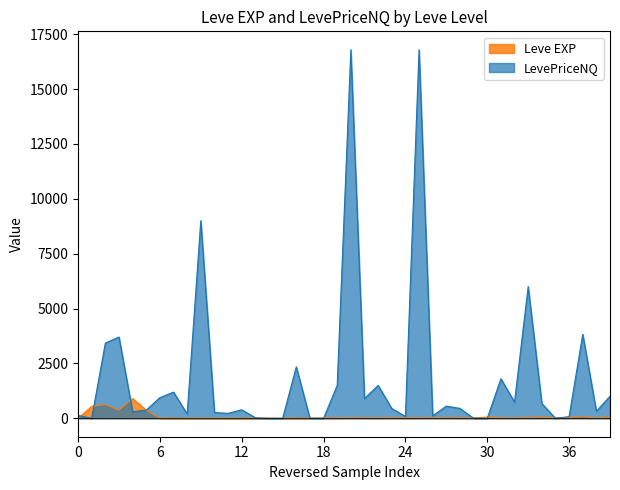

What is the maximum value shown in the chart?

16788.0